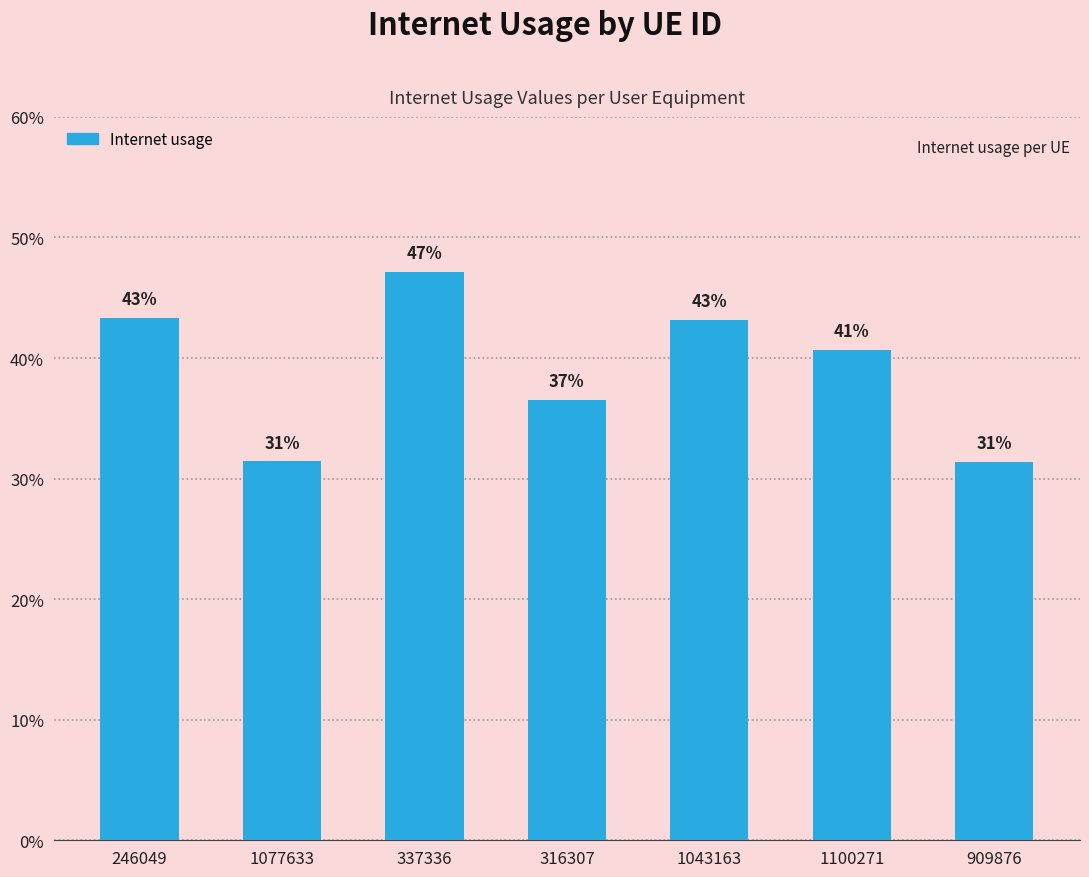

What is the greatest value displayed?

0.5